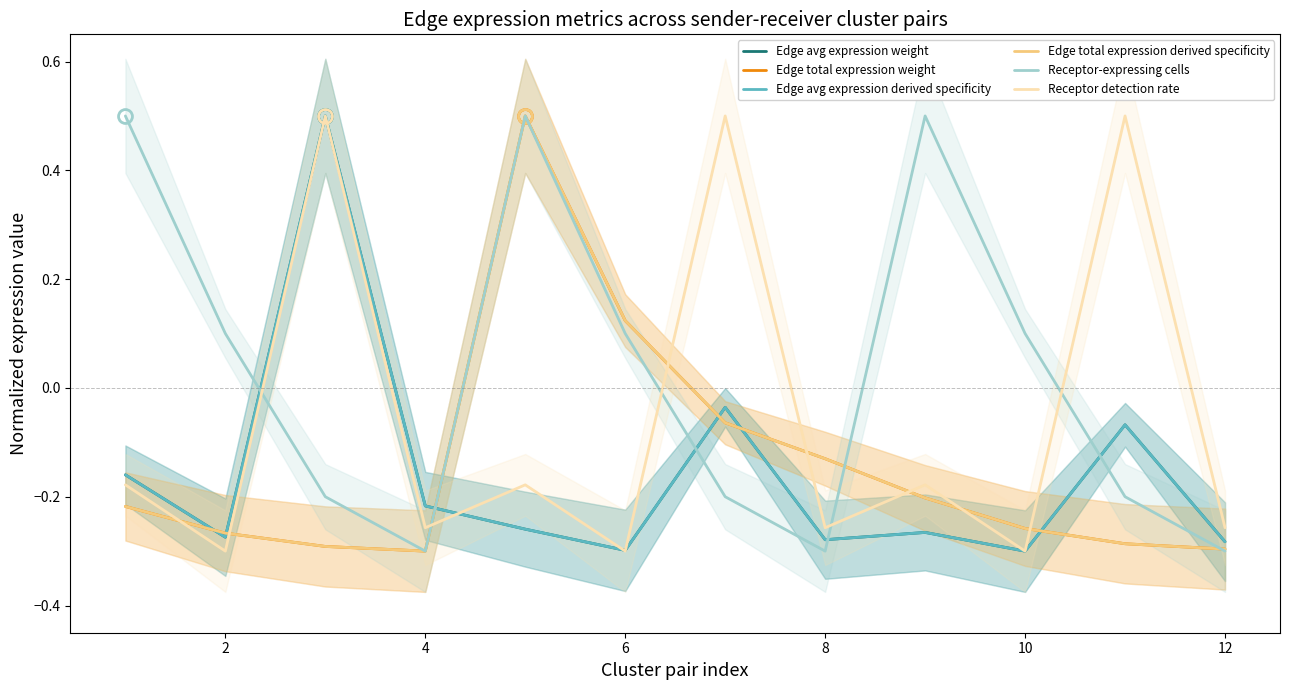

The value of Receptor-expressing cells at 0 is 0.8. True or false?

False